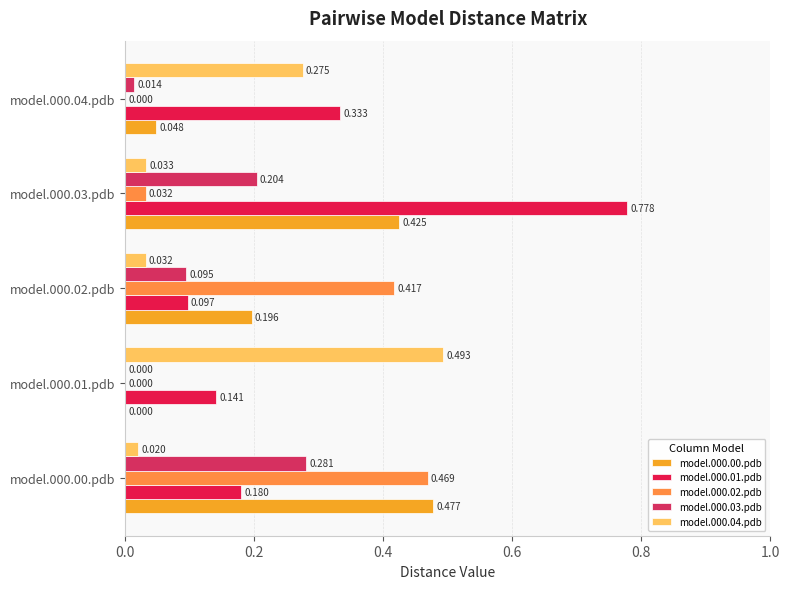

What are all the series names shown in the legend?

model.000.00.pdb, model.000.01.pdb, model.000.02.pdb, model.000.03.pdb, model.000.04.pdb